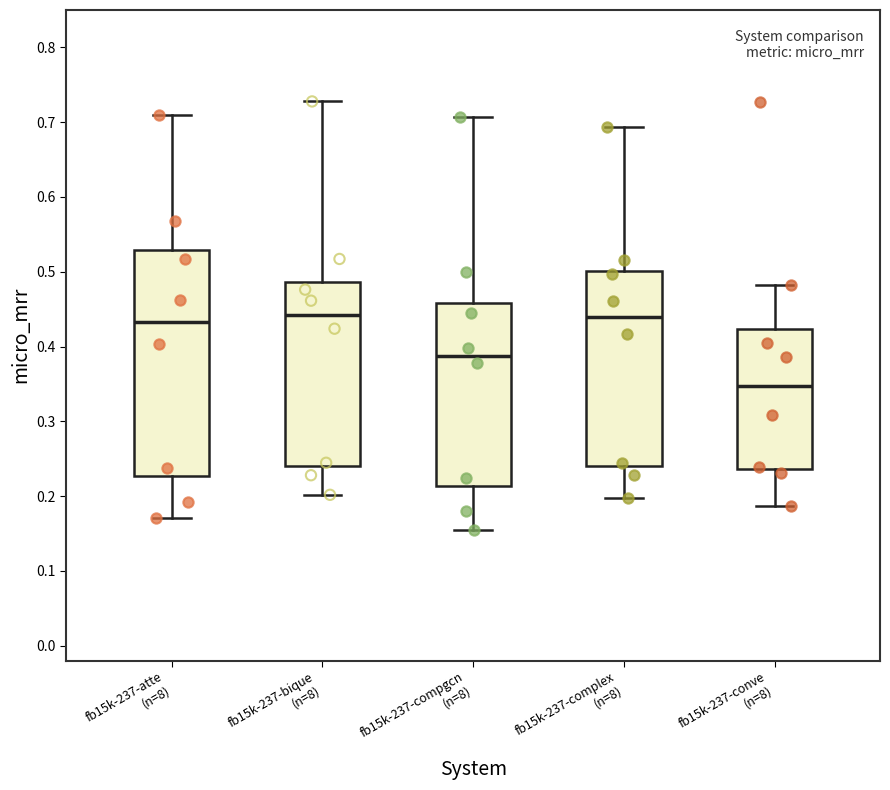

Reading left to right, read every box against the y-axis: the position of its median line, the range the box covers, and the ends of its whiskers. The values are not printed on the chart, so give them approximately, as read against the axis.

fb15k-237-atte (n=8): median 0.43, box 0.23 to 0.53, whiskers 0.17 to 0.71
fb15k-237-bique (n=8): median 0.44, box 0.24 to 0.49, whiskers 0.20 to 0.73
fb15k-237-compgcn (n=8): median 0.39, box 0.21 to 0.46, whiskers 0.15 to 0.71
fb15k-237-complex (n=8): median 0.44, box 0.24 to 0.50, whiskers 0.20 to 0.69
fb15k-237-conve (n=8): median 0.35, box 0.24 to 0.42, whiskers 0.19 to 0.48